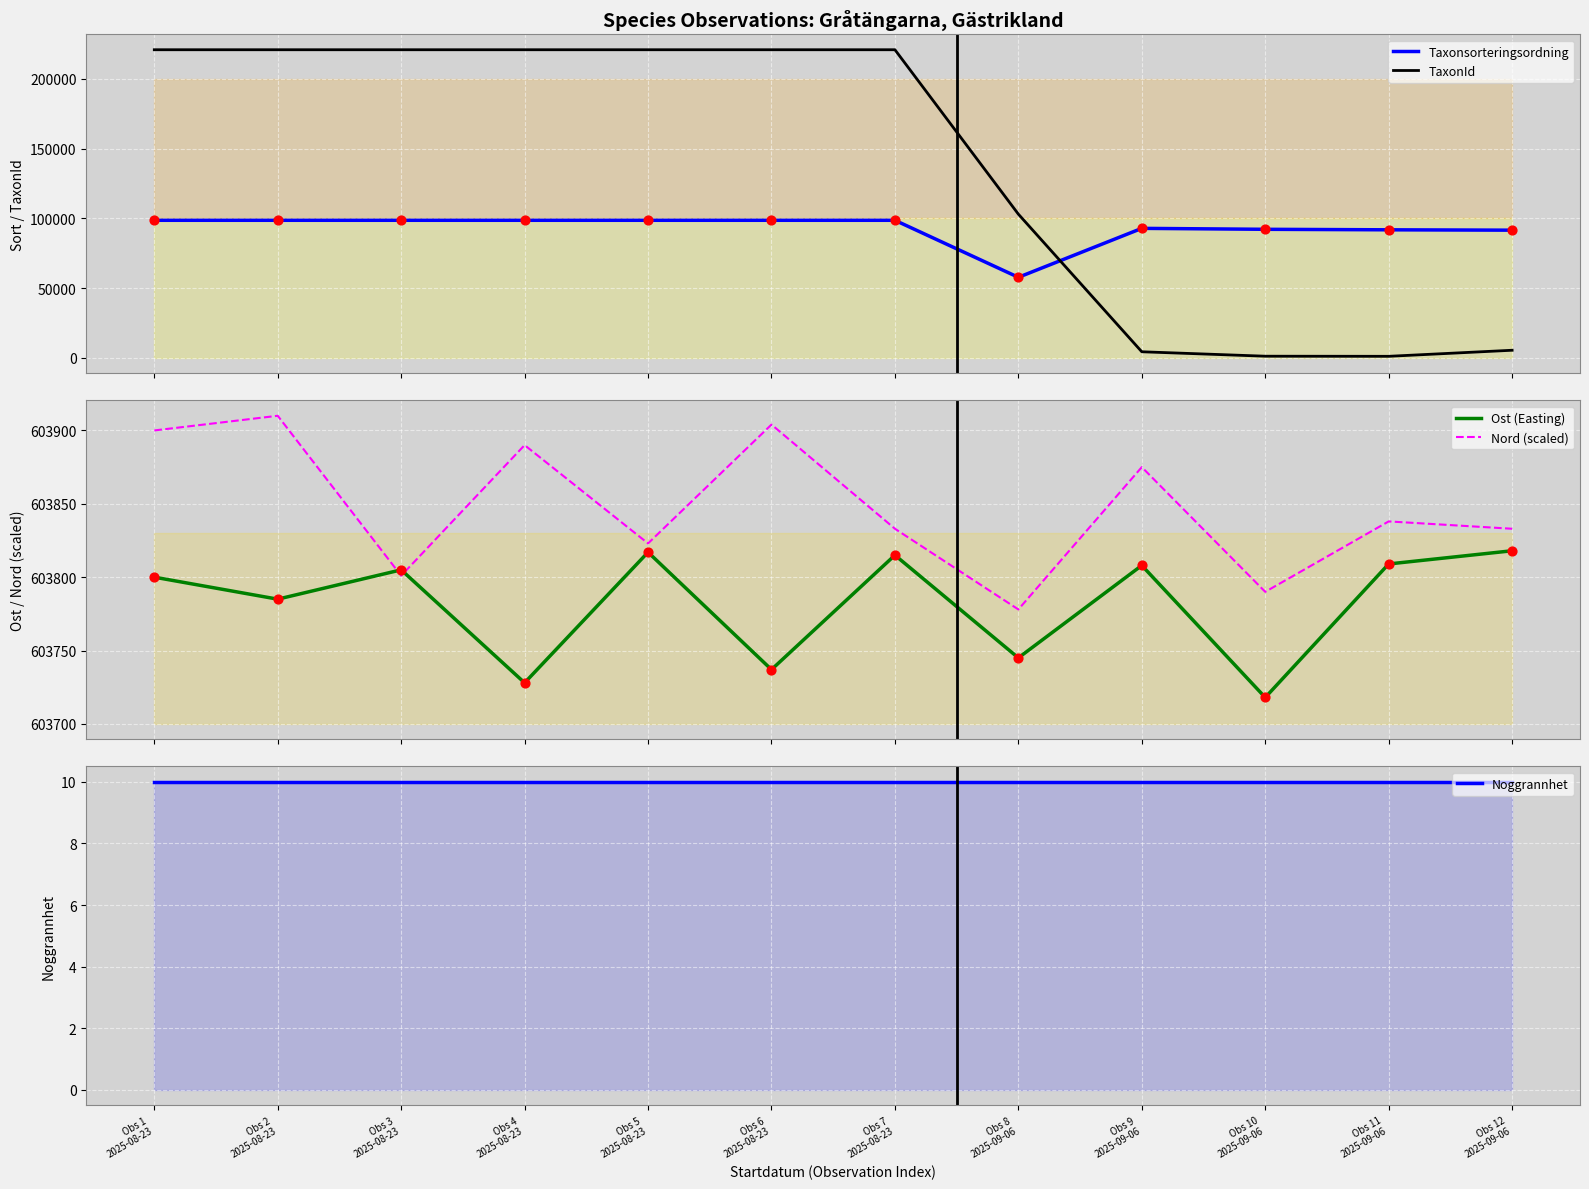

What is the total value across all series at Obs 2
2025-08-23?

1527063